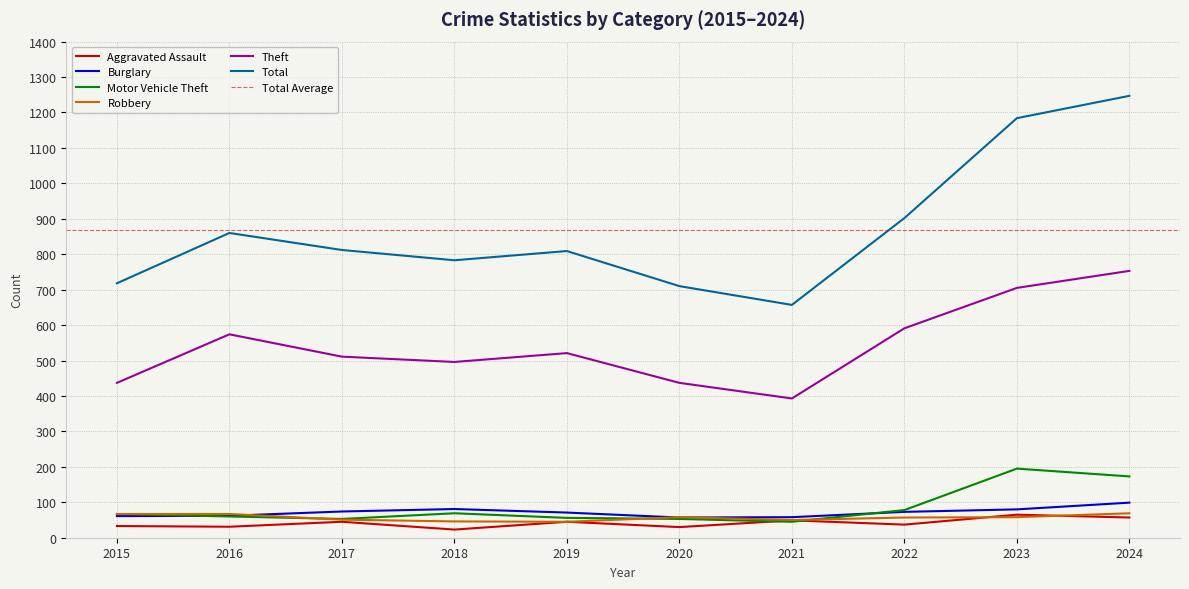

Is it true that Robbery equals 94 at 2015?

False